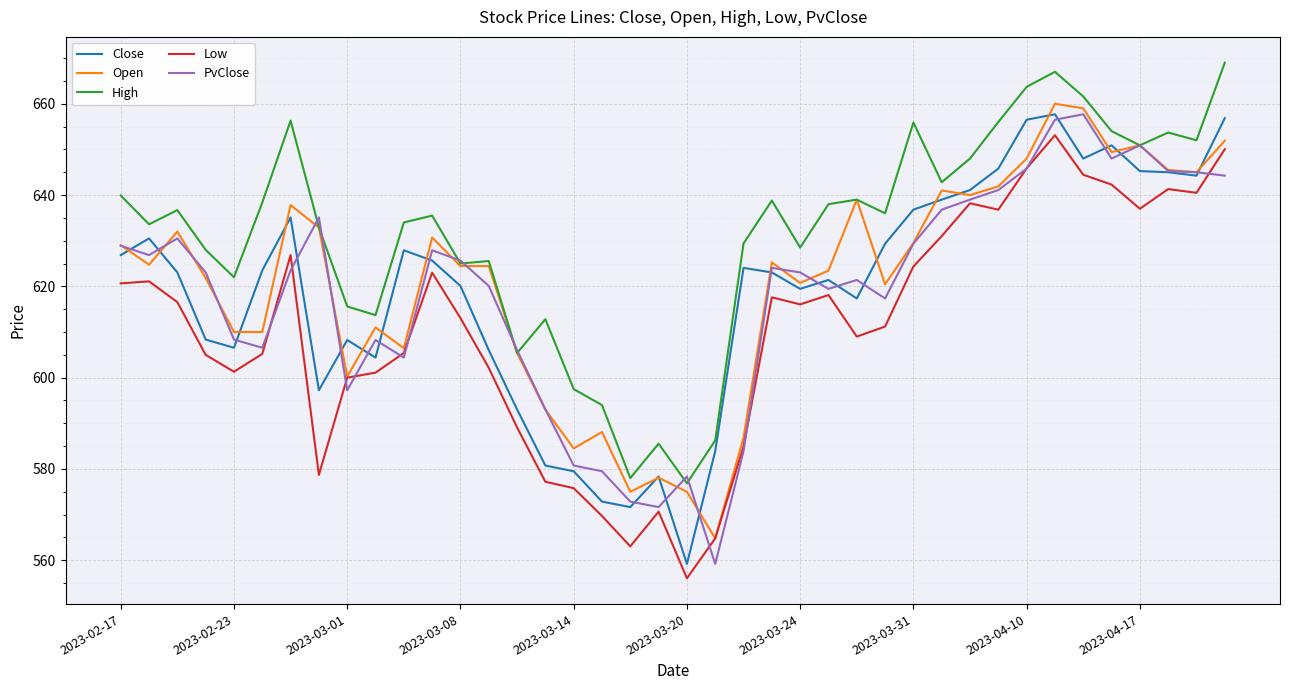

Which series ends up on top after the final intersection of Low and PvClose?

Low